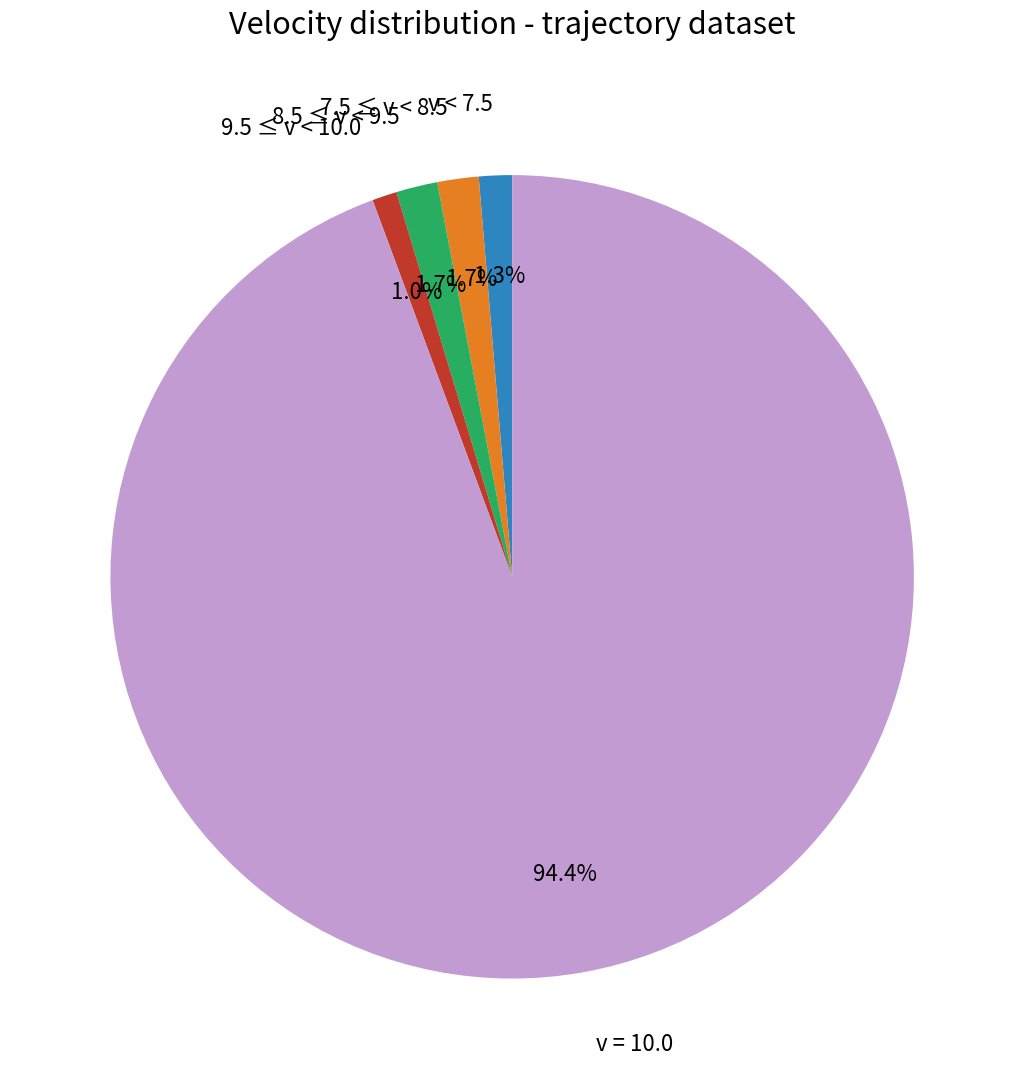

Does any single category account for the majority?

Yes